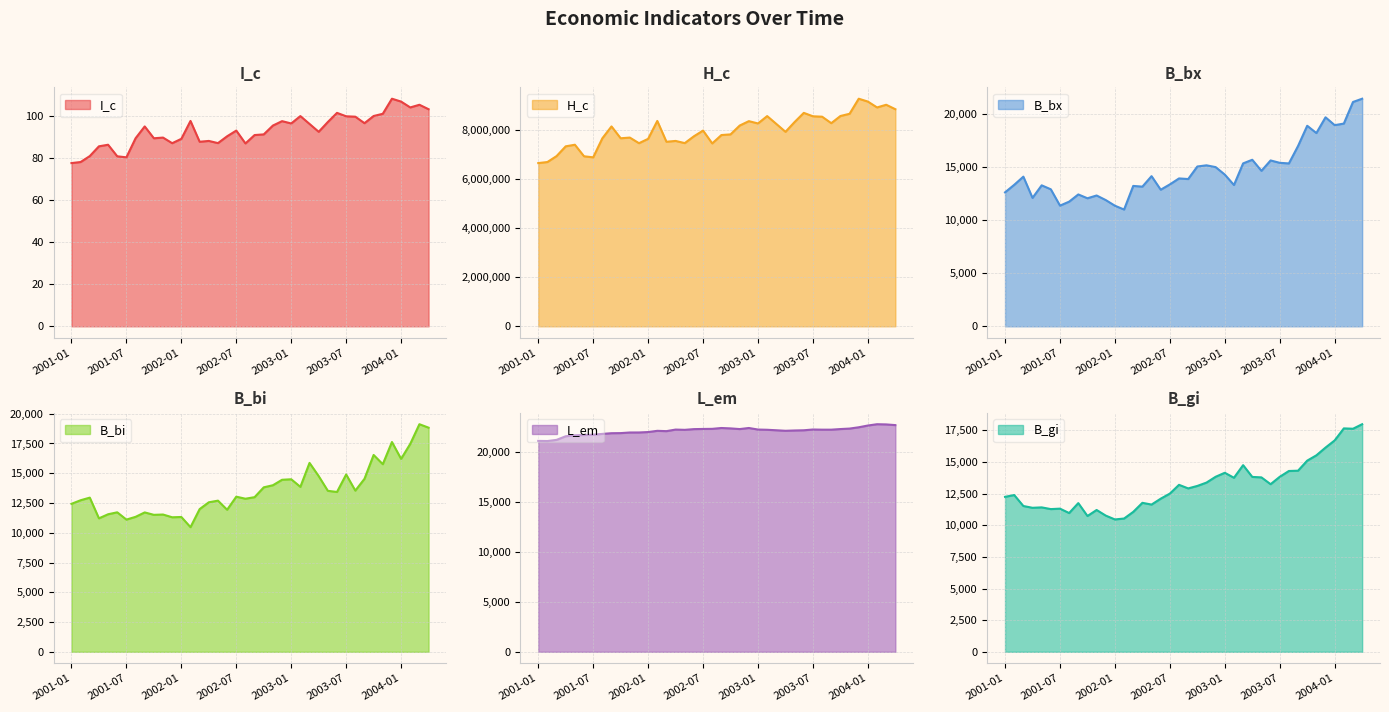

How many data points in B_bi are above 13031?

20